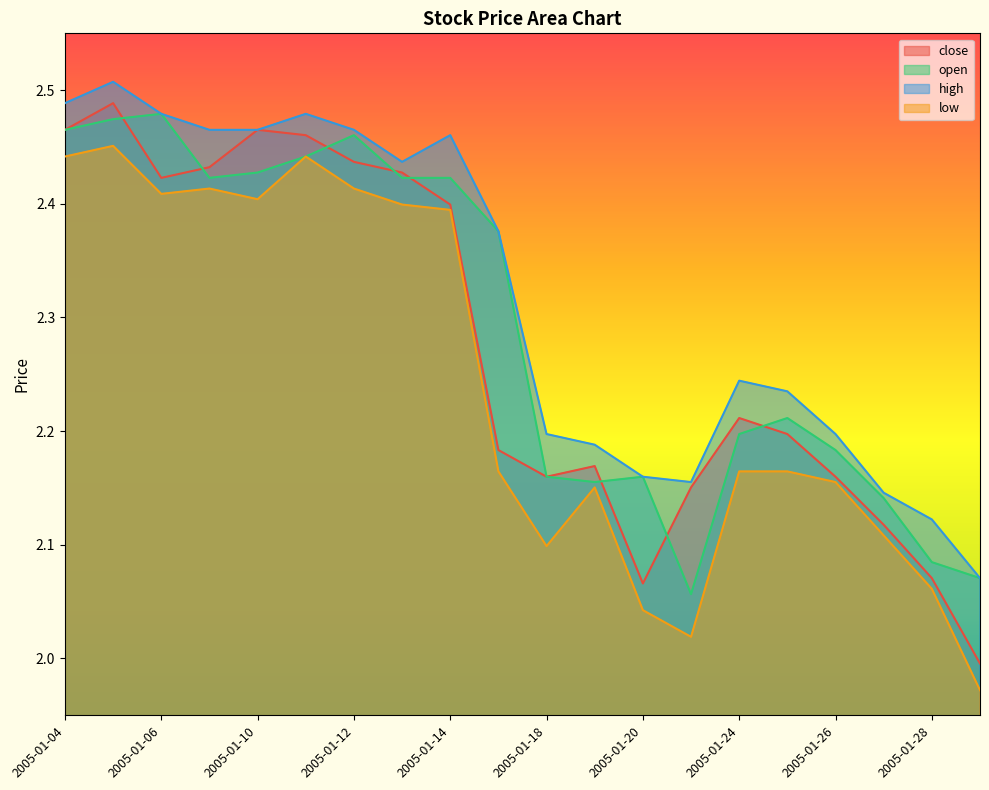

Is it true that low equals 0.9 at 2005-01-25?

False